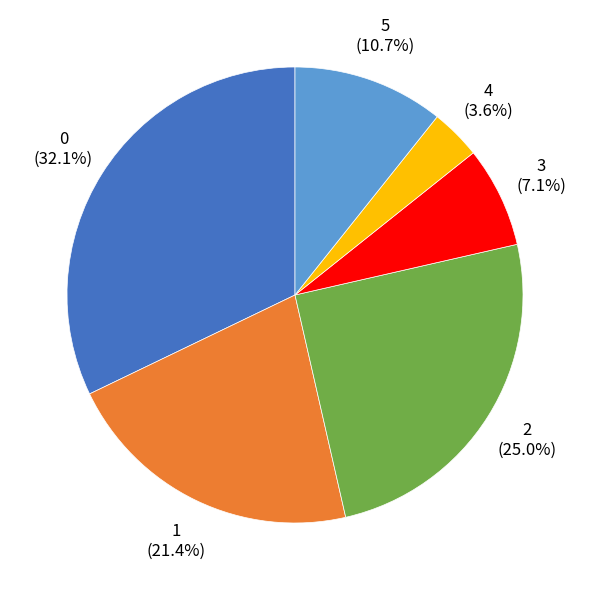

To the nearest percent, what is the difference between the 2 and 1 slice percentages?

4%